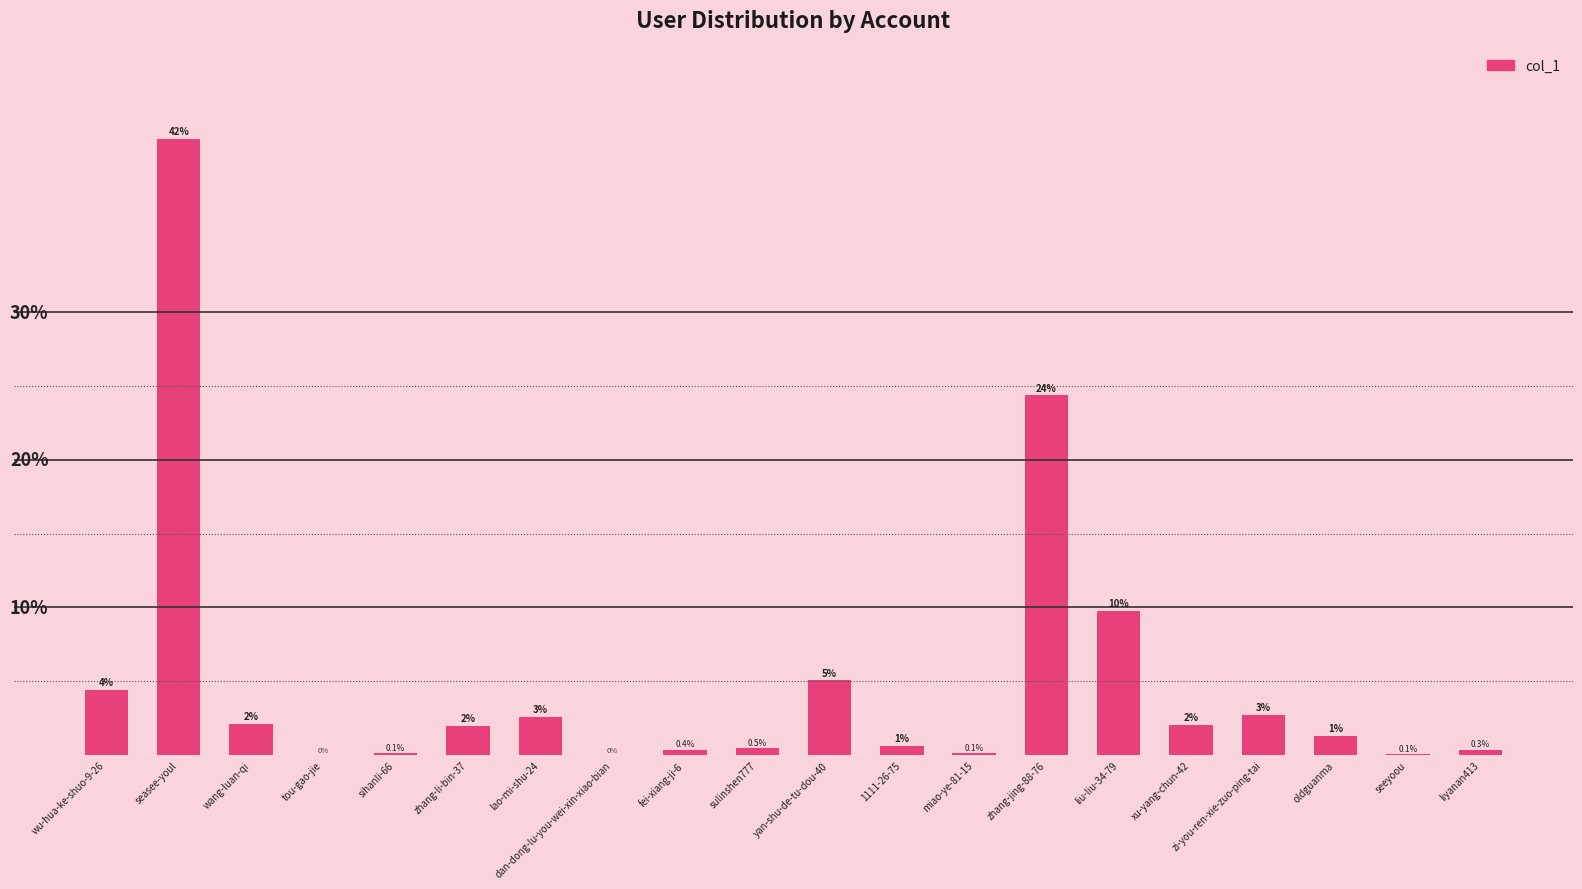

What is the difference between the maximum and minimum values?

41.7